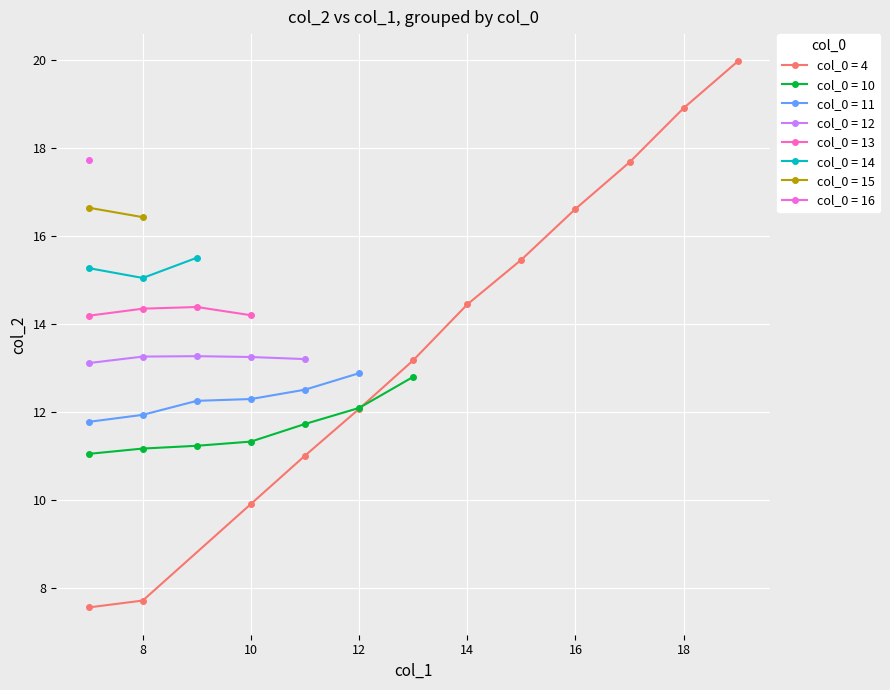

Is it true that col_0 = 4 equals 9.9 at 10?

True